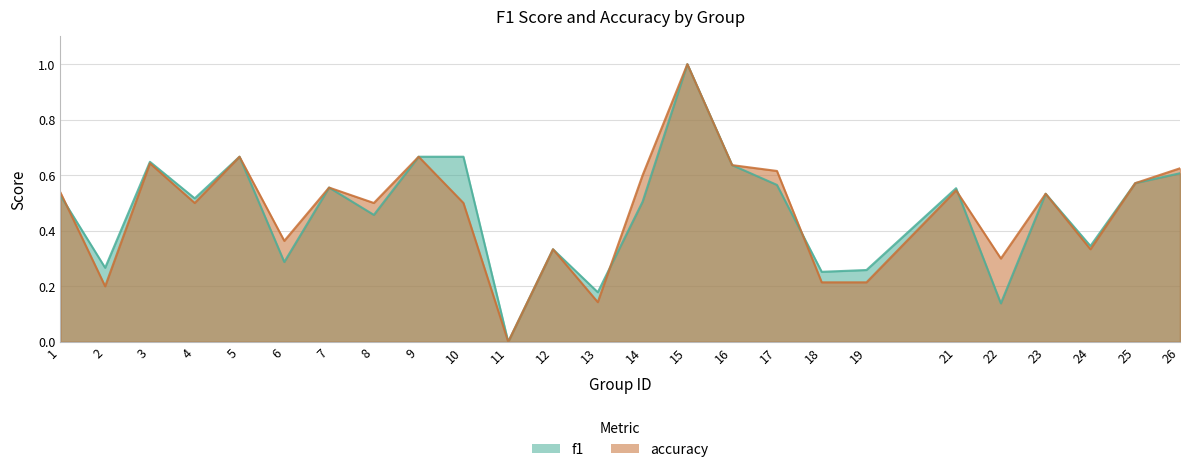

What value does the f1 series have at 15?

1.0